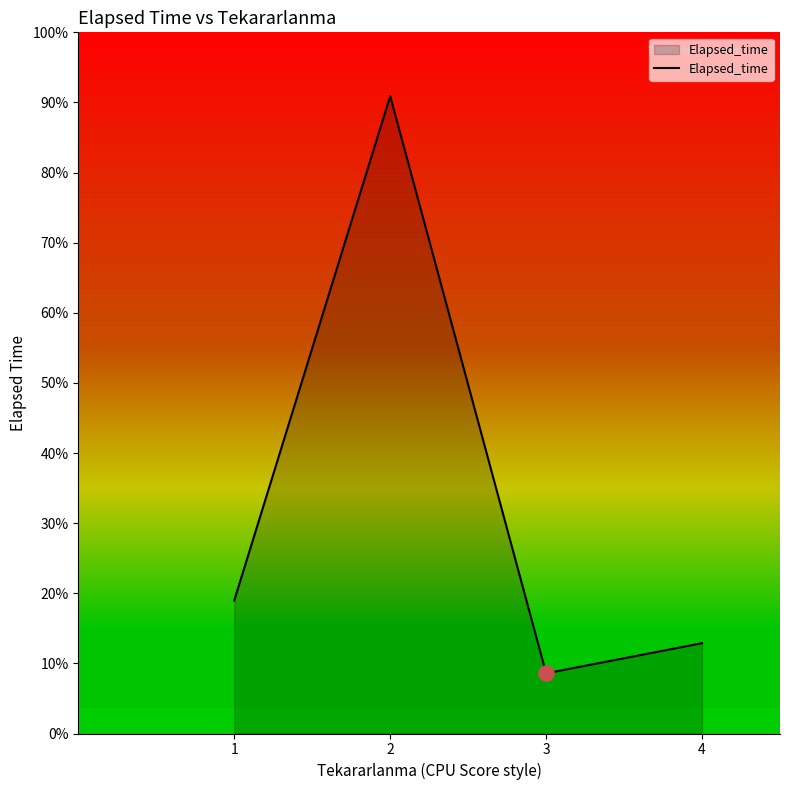

Approximately how many times larger is the value at 1 compared to 2?

0.2